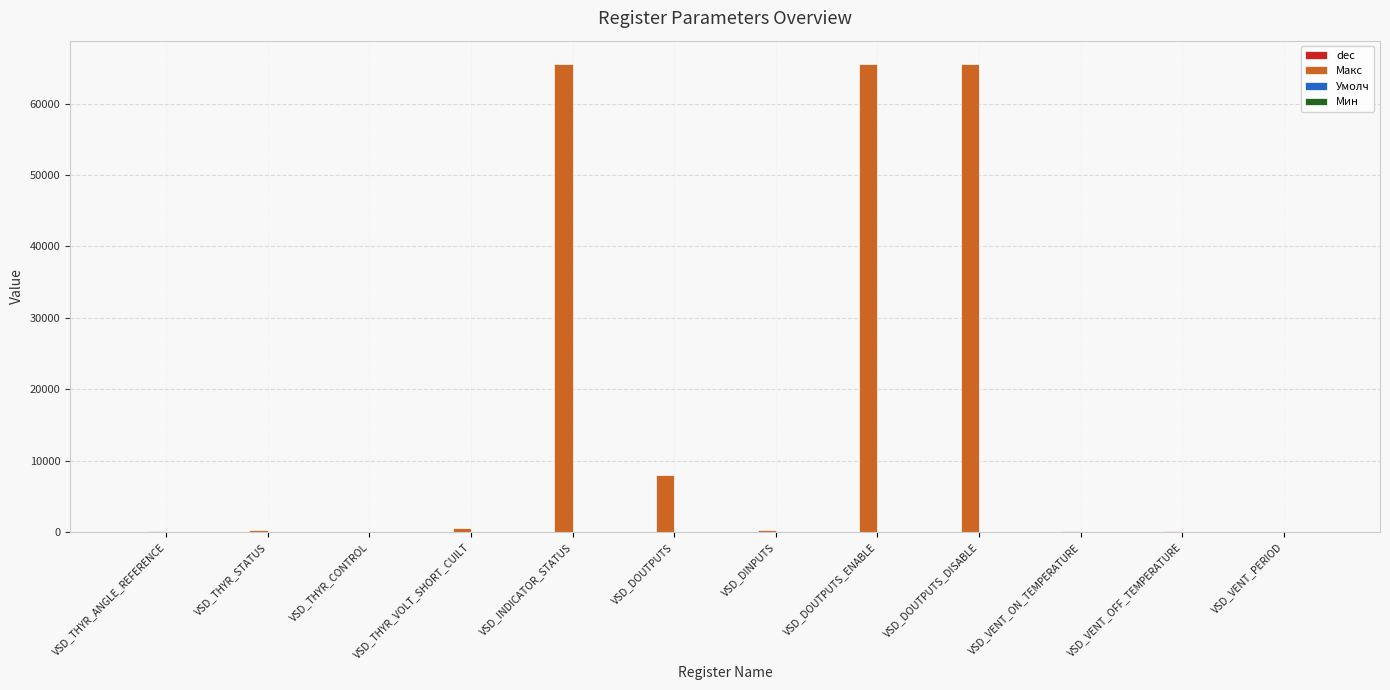

Where is Макс nearest to the value 32769?

VSD_DOUTPUTS